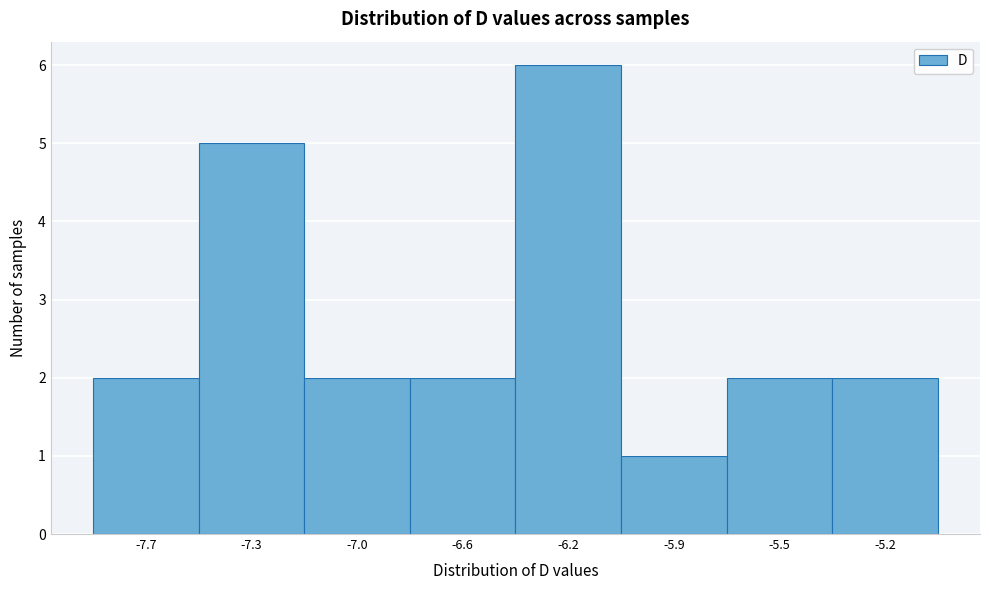

Reading right to left, what are all the values shown in this chart?

-5.2=2	-5.5=2	-5.9=1	-6.2=6	-6.6=2	-7.0=2	-7.3=5	-7.7=2